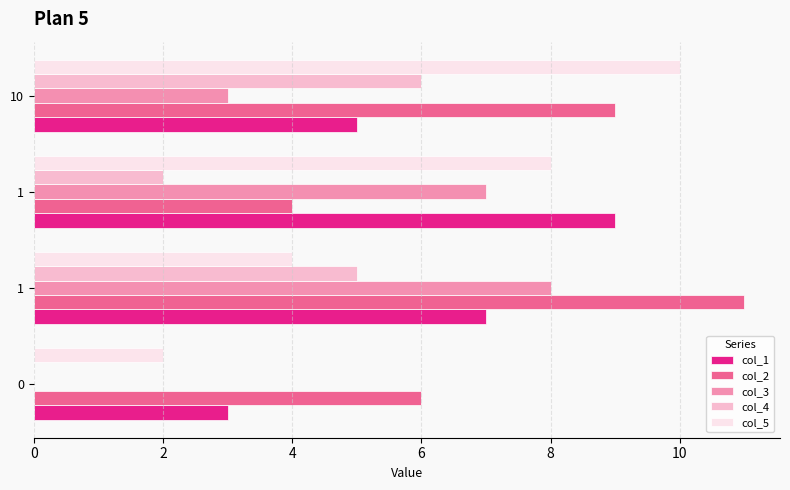

List the series in order of their peak value, lowest first.

col_4, col_3, col_1, col_5, col_2